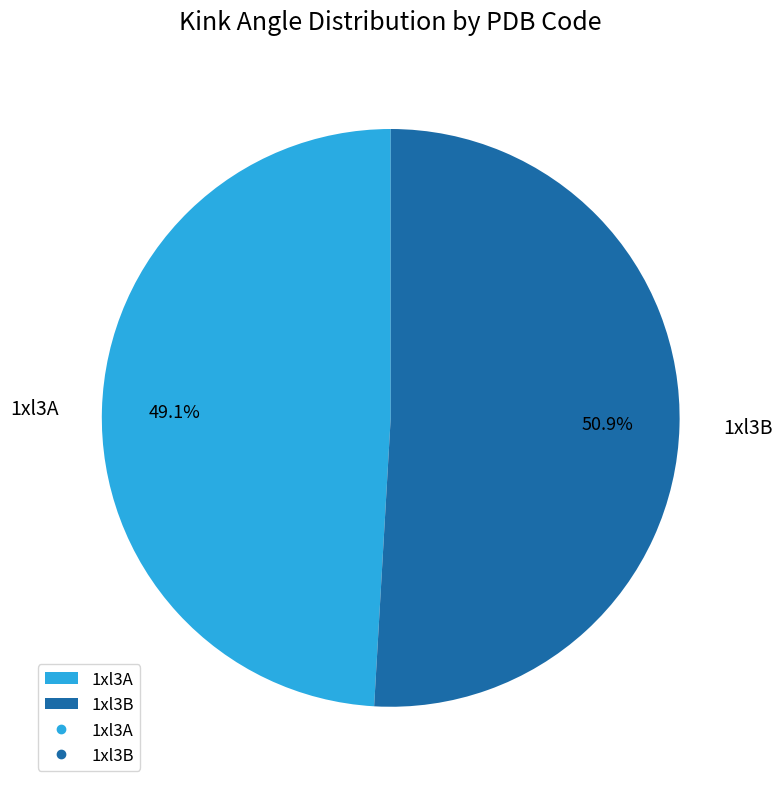

What is the total percentage of 1xl3B and 1xl3A?

100.0%